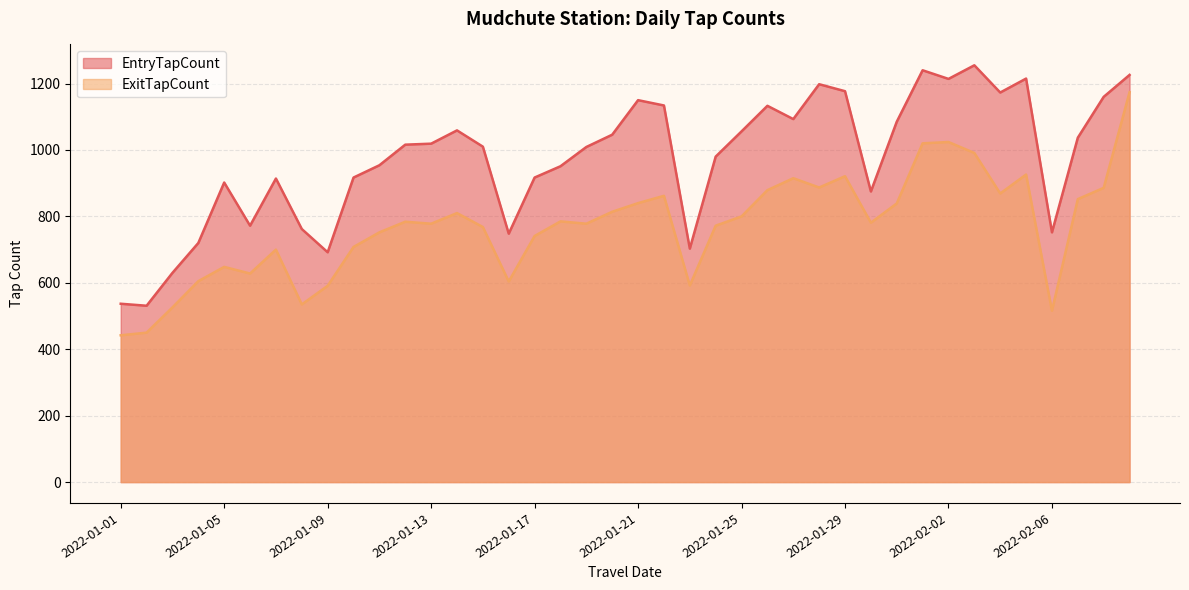

The value of ExitTapCount at 2022-02-07 is 852. True or false?

True